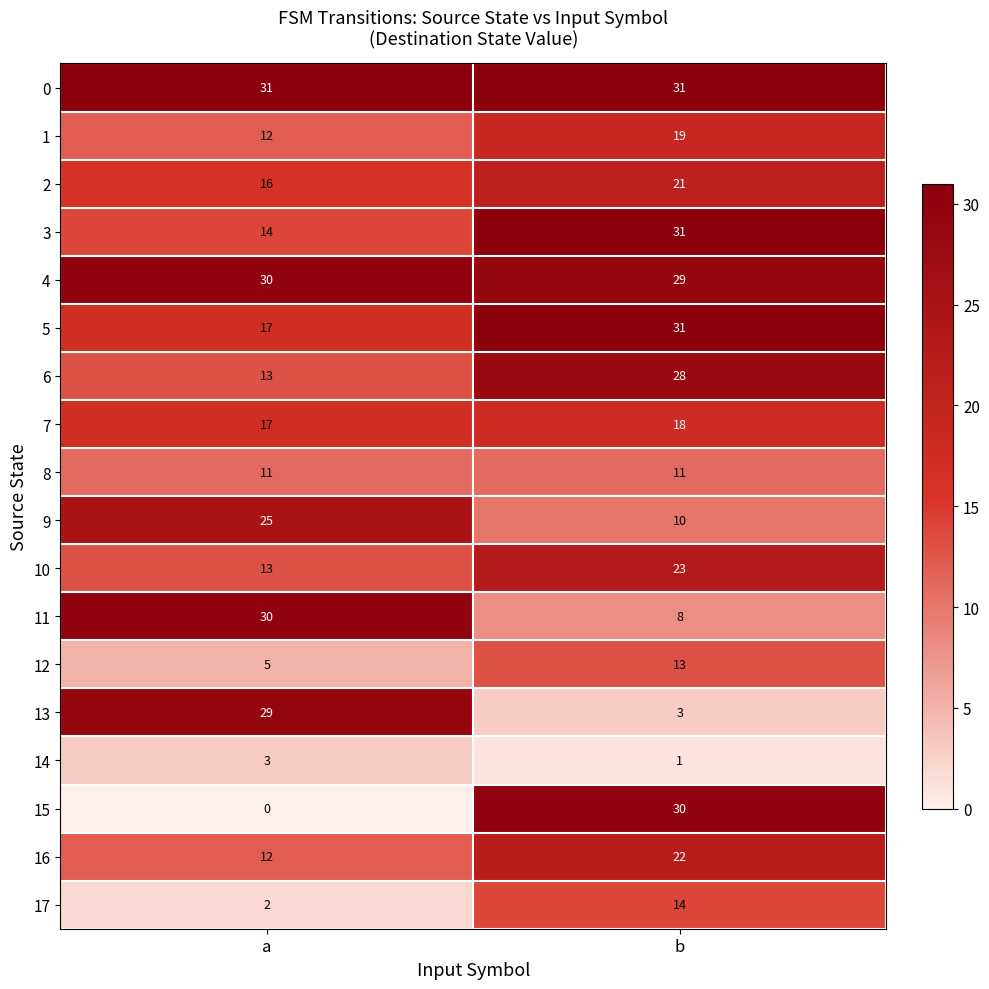

At how many categories does at least one series exceed 8?

2